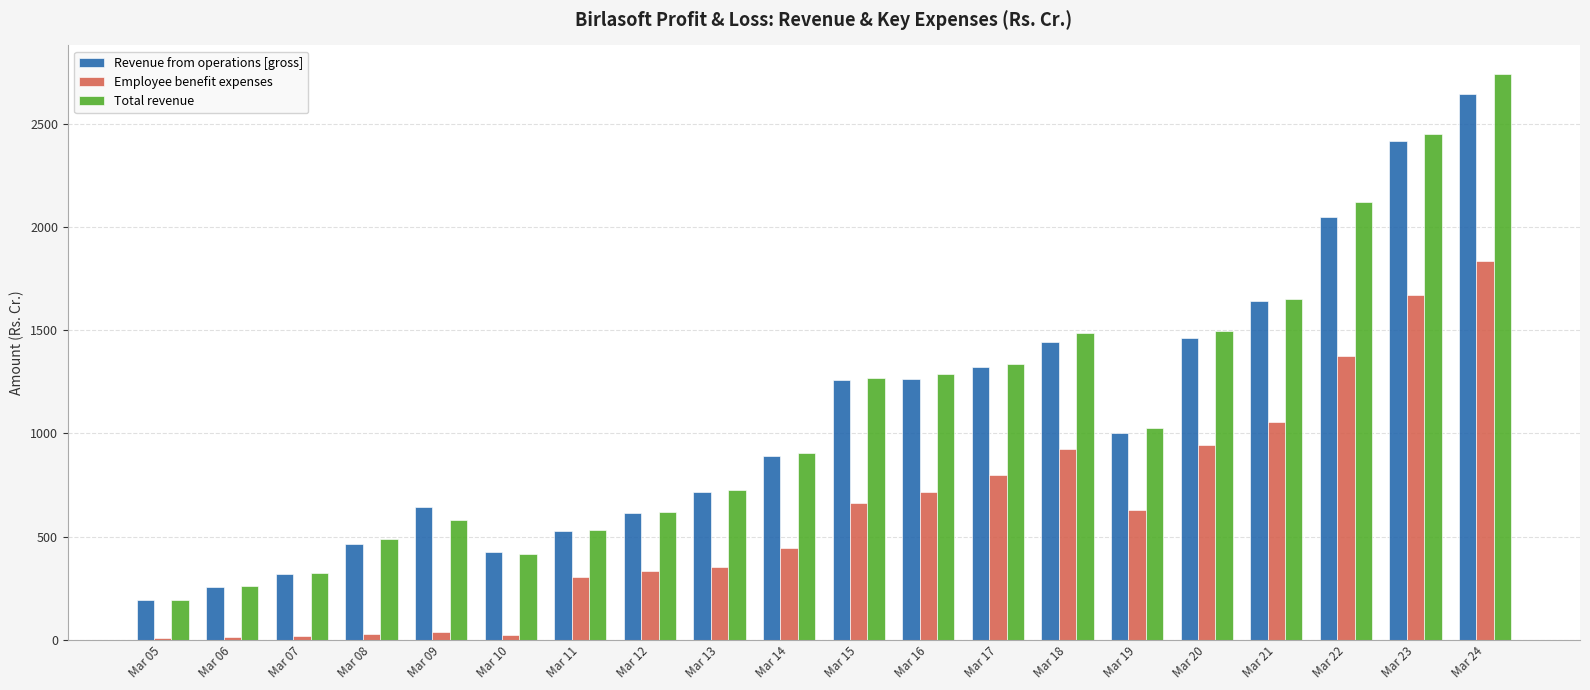

Which series has the largest range (max minus min)?

Total revenue